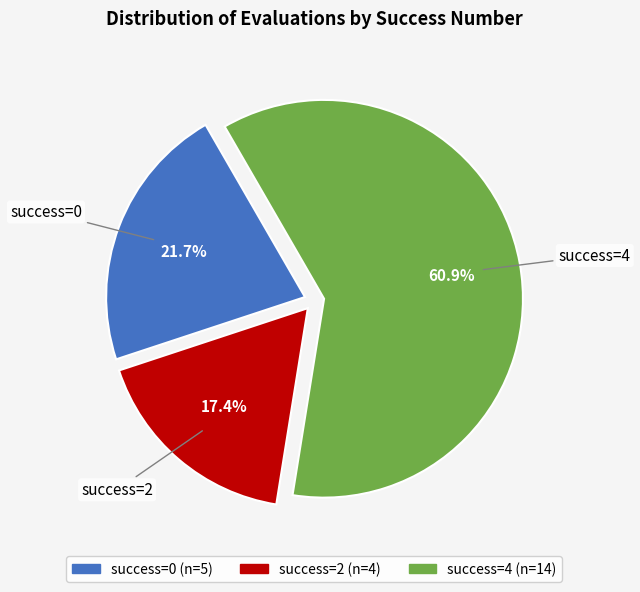

How many segments does this pie chart have?

3